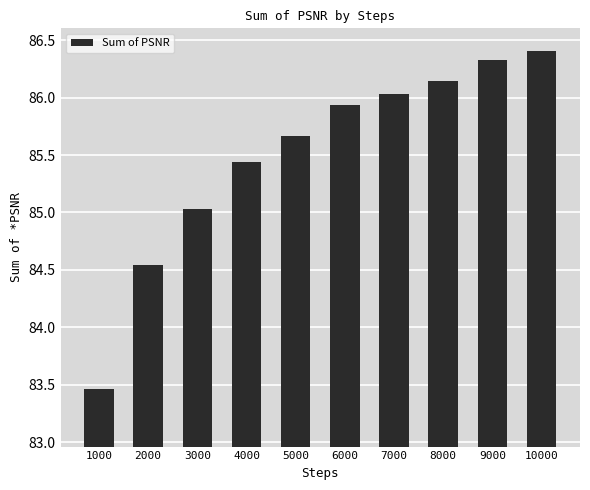

What is the difference between the second highest and minimum values?

2.9